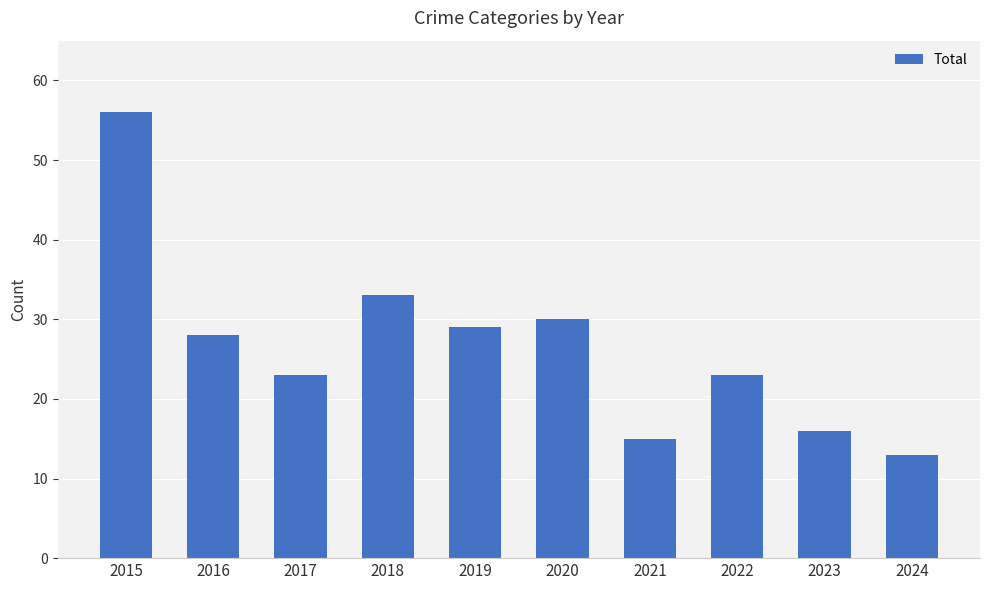

The chart shows a value of 33 at 2018. True or false?

True